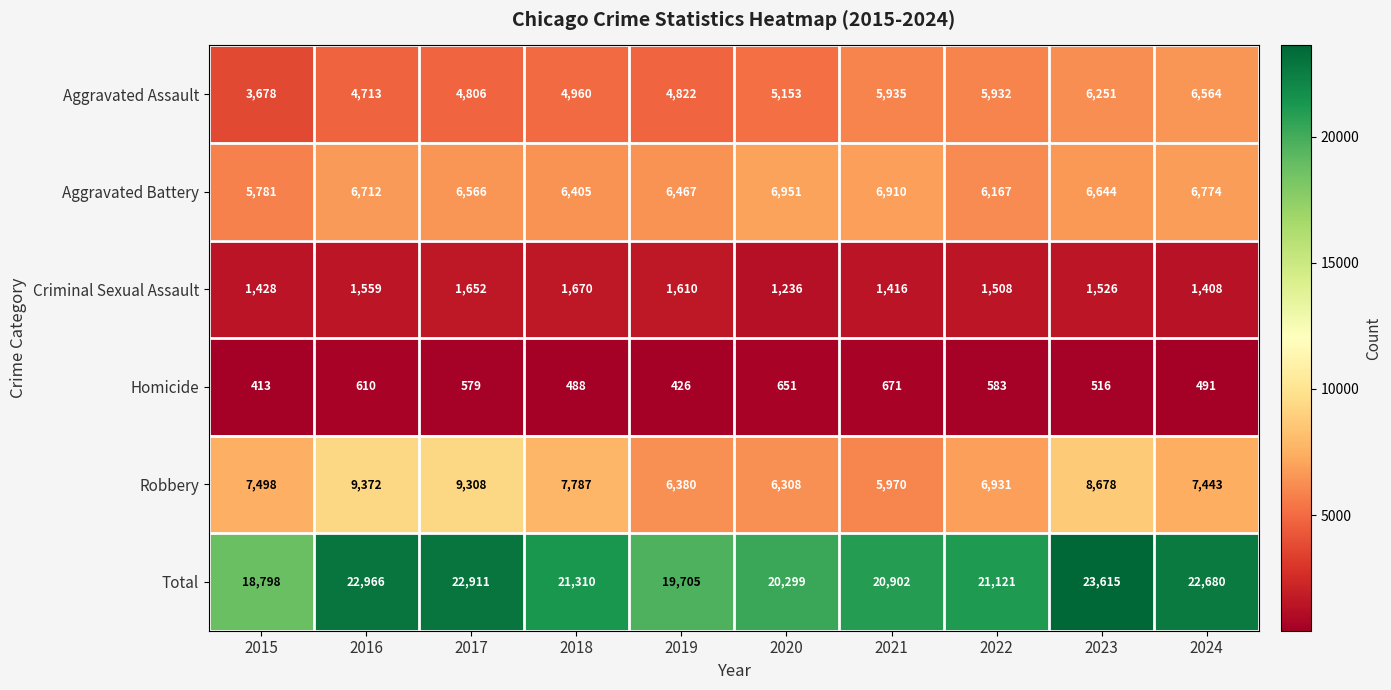

Rank the series at 2015 from lowest to highest value.

Homicide, Criminal Sexual Assault, Aggravated Assault, Aggravated Battery, Robbery, Total